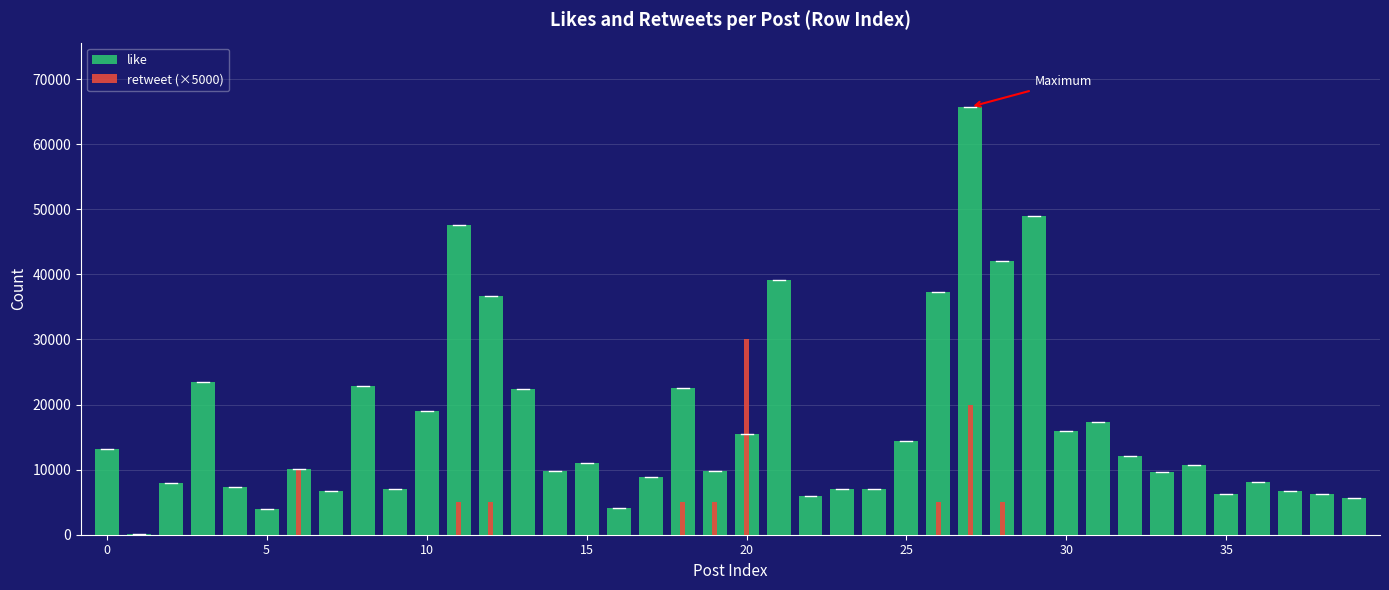

What is the average value of the like series?

16903